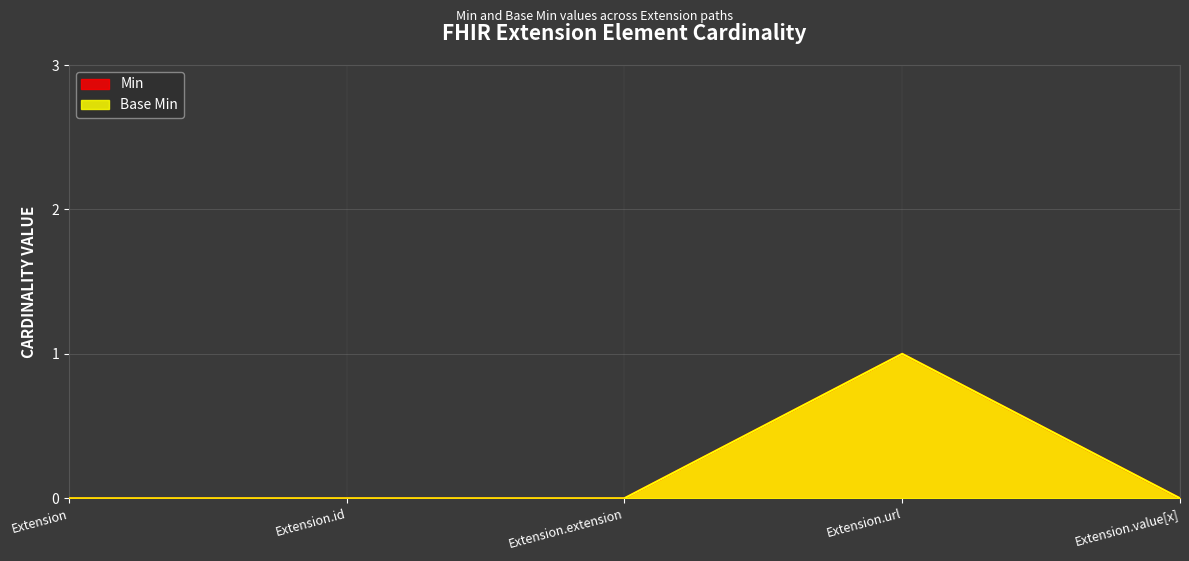

True or false: Base Min has a value of 1 at Extension.url.

True